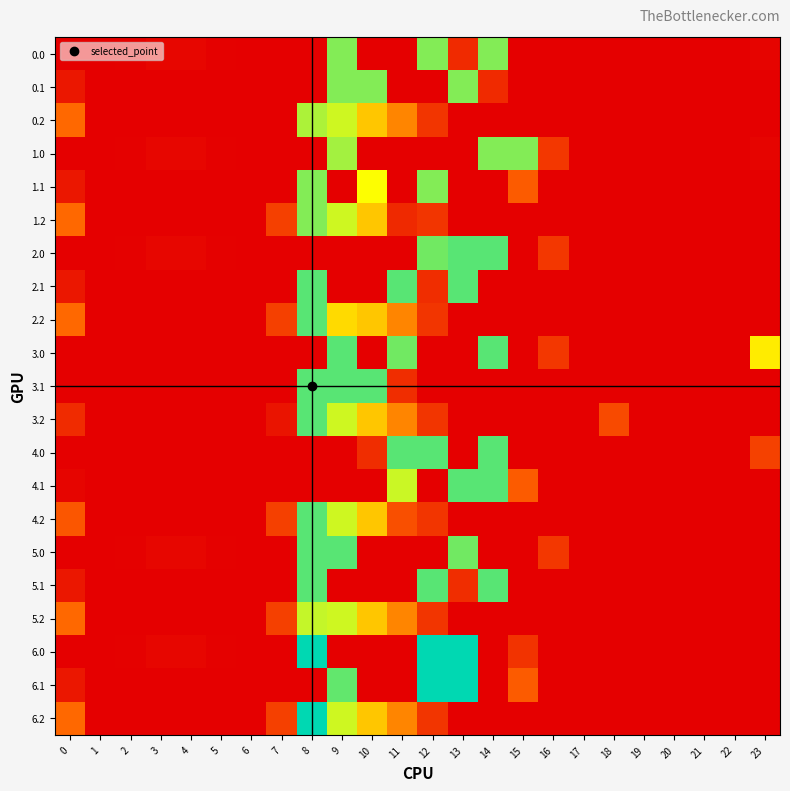

What is the difference between the highest and lowest values at 0?

125.9